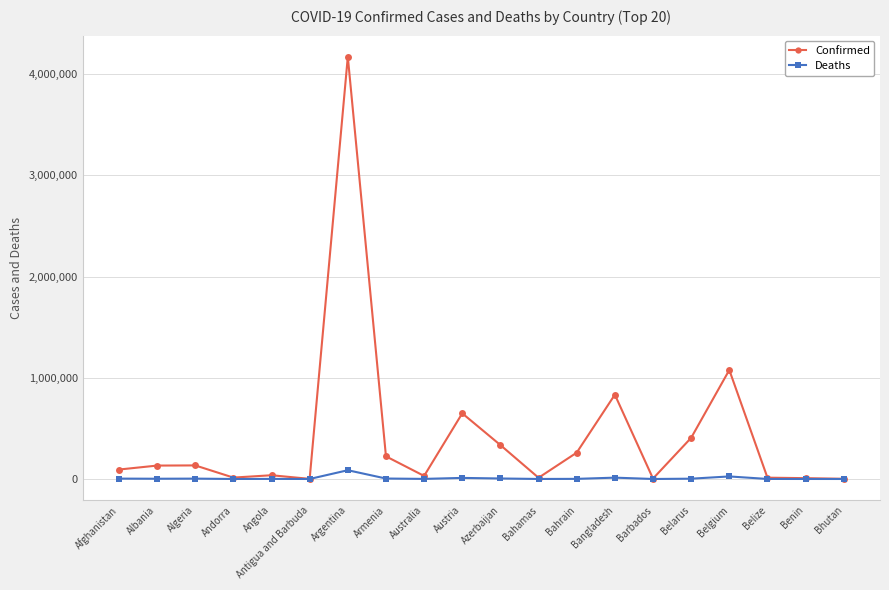

At how many categories does at least one series exceed 600804?

4